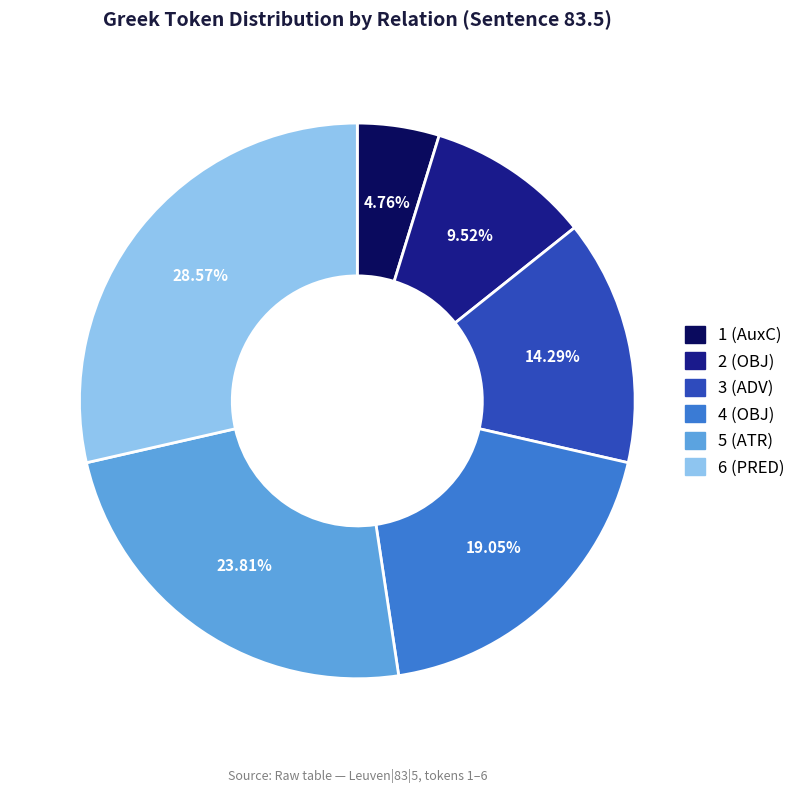

To the nearest percent, what is the average slice percentage?

17%